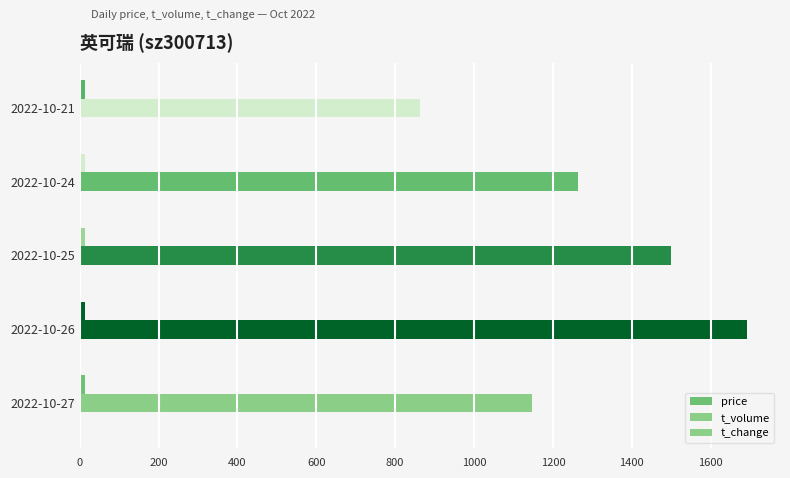

How many distinct data groups are displayed?

3